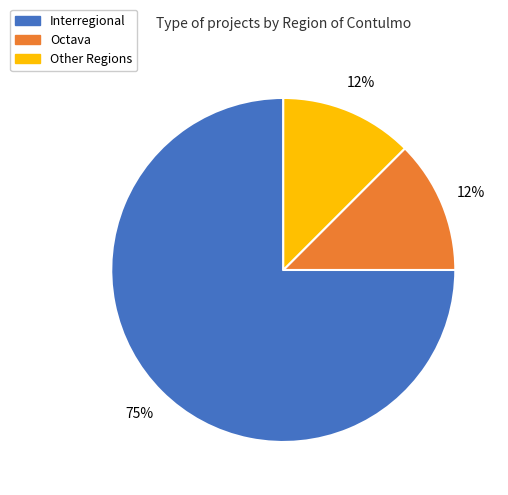

Do Interregional and Octava together represent more than half of the pie?

Yes